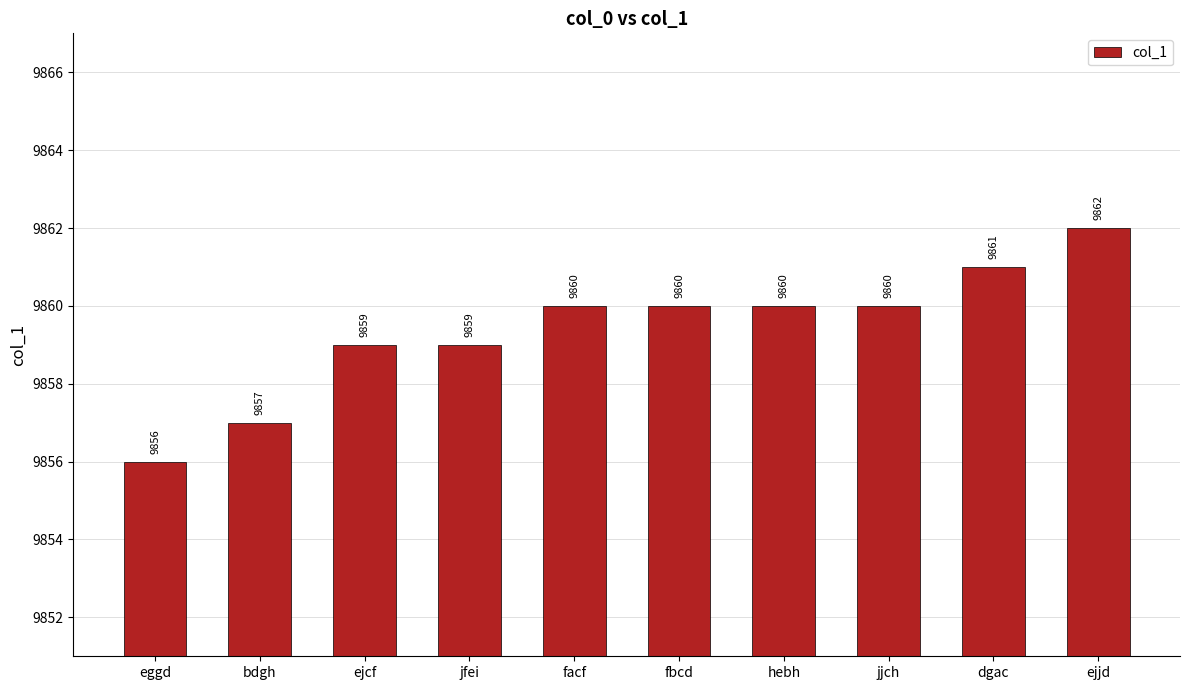

What is the change in value from eggd to ejcf?

+3